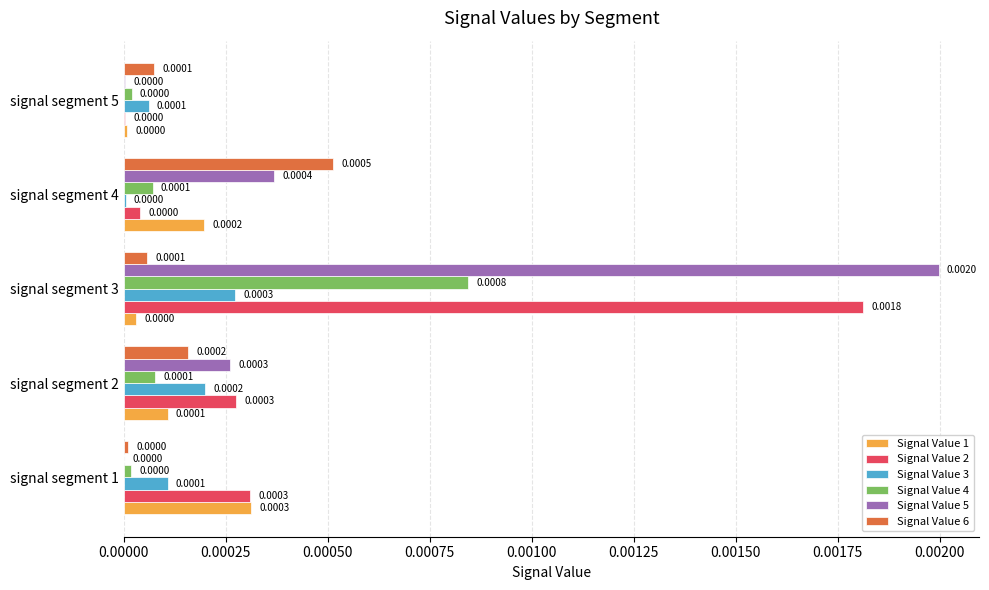

Between signal segment 1 and signal segment 3, which series saw the biggest shift?

Signal Value 5